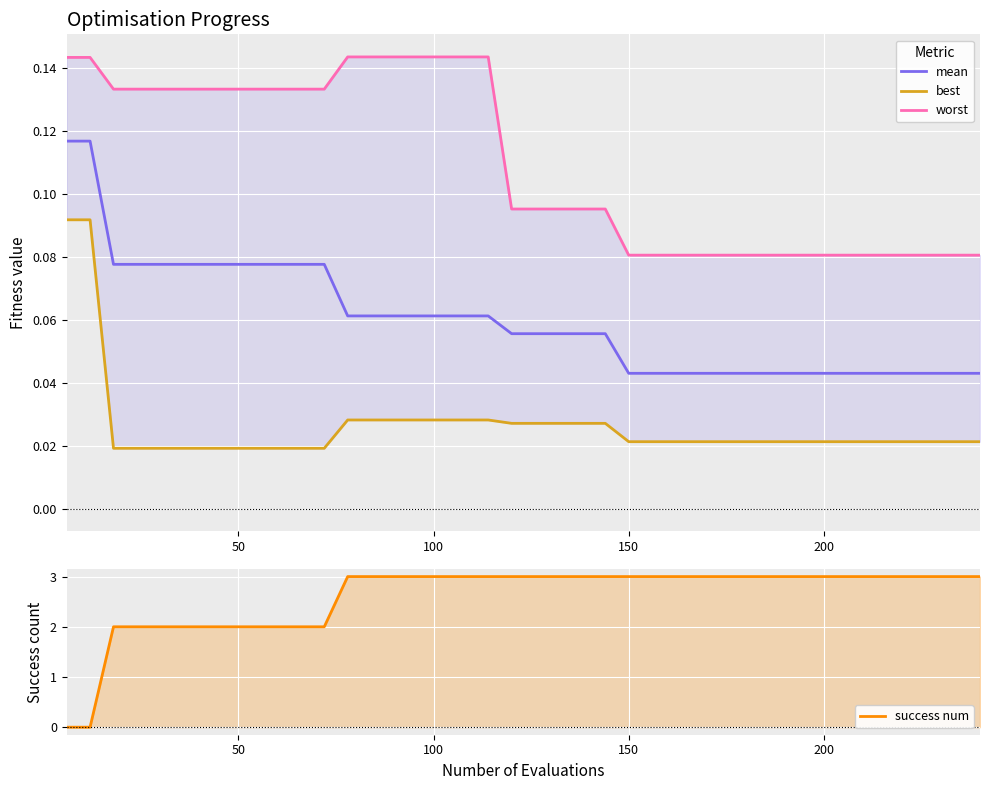

Reading left to right, list all the values displayed in this chart.

mean: 0.1	0.1	0.1	0.1	0.1	0.1	0.1	0.1	0.1	0.1	0.1	0.1	0.1	0.1	0.1	0.1	0.1	0.1	0.1	0.1	0.1	0.1	0.1	0.1	0.0	0.0	0.0	0.0	0.0	0.0	0.0	0.0	0.0	0.0	0.0	0.0	0.0	0.0	0.0	0.0
best: 0.1	0.1	0.0	0.0	0.0	0.0	0.0	0.0	0.0	0.0	0.0	0.0	0.0	0.0	0.0	0.0	0.0	0.0	0.0	0.0	0.0	0.0	0.0	0.0	0.0	0.0	0.0	0.0	0.0	0.0	0.0	0.0	0.0	0.0	0.0	0.0	0.0	0.0	0.0	0.0
worst: 0.1	0.1	0.1	0.1	0.1	0.1	0.1	0.1	0.1	0.1	0.1	0.1	0.1	0.1	0.1	0.1	0.1	0.1	0.1	0.1	0.1	0.1	0.1	0.1	0.1	0.1	0.1	0.1	0.1	0.1	0.1	0.1	0.1	0.1	0.1	0.1	0.1	0.1	0.1	0.1
success num: 0.0	0.0	2.0	2.0	2.0	2.0	2.0	2.0	2.0	2.0	2.0	2.0	3.0	3.0	3.0	3.0	3.0	3.0	3.0	3.0	3.0	3.0	3.0	3.0	3.0	3.0	3.0	3.0	3.0	3.0	3.0	3.0	3.0	3.0	3.0	3.0	3.0	3.0	3.0	3.0